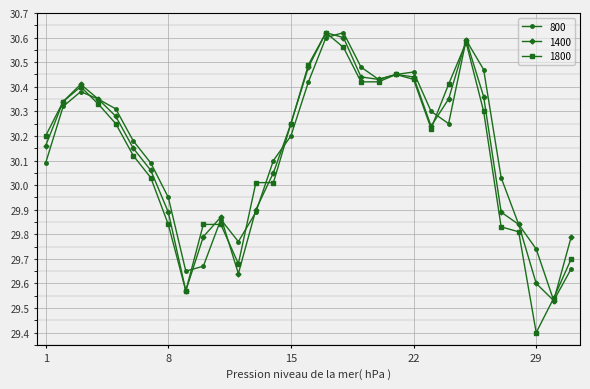

How many data points in 800 are less than 30?

10